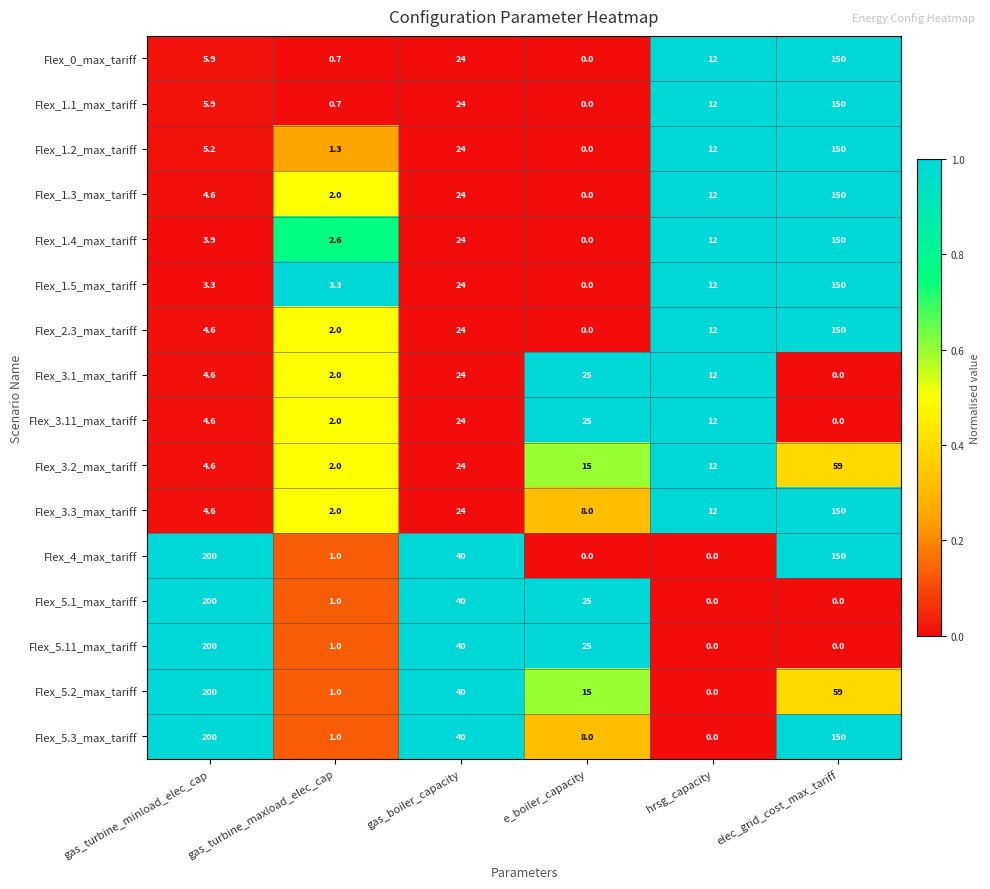

What is the sum of the Flex_5.11_max_tariff values at e_boiler_capacity and gas_boiler_capacity?

65.0